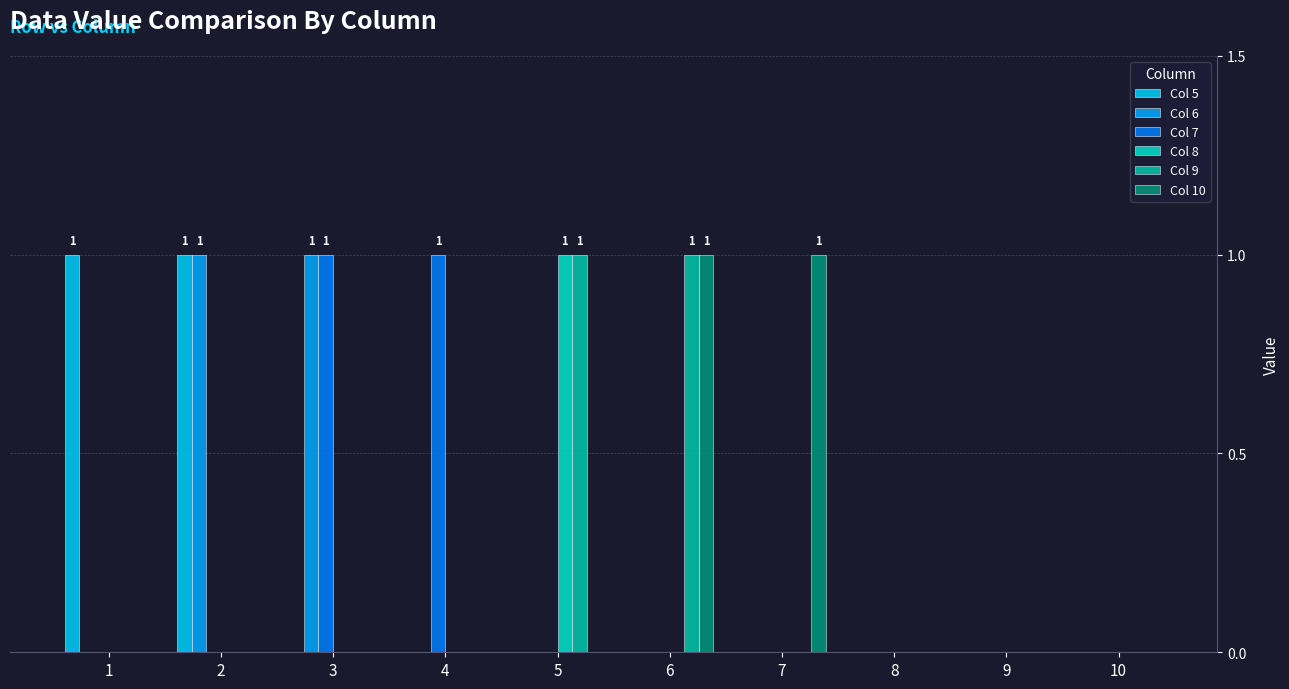

Between 8 and 2, which is larger?

2